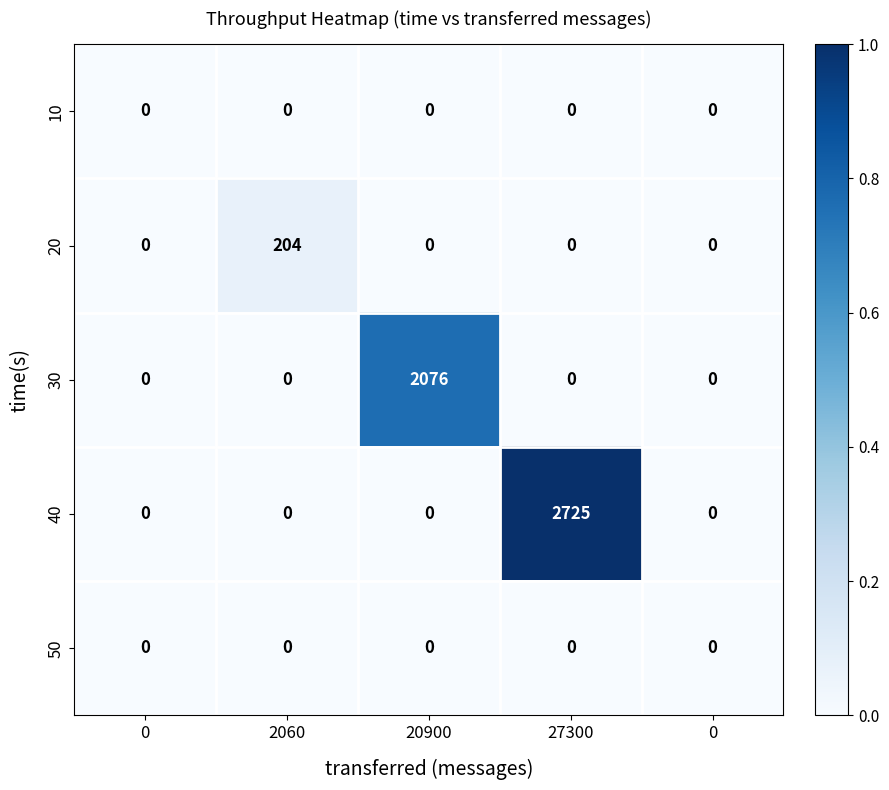

At which category is the sum across all series the highest?

27300